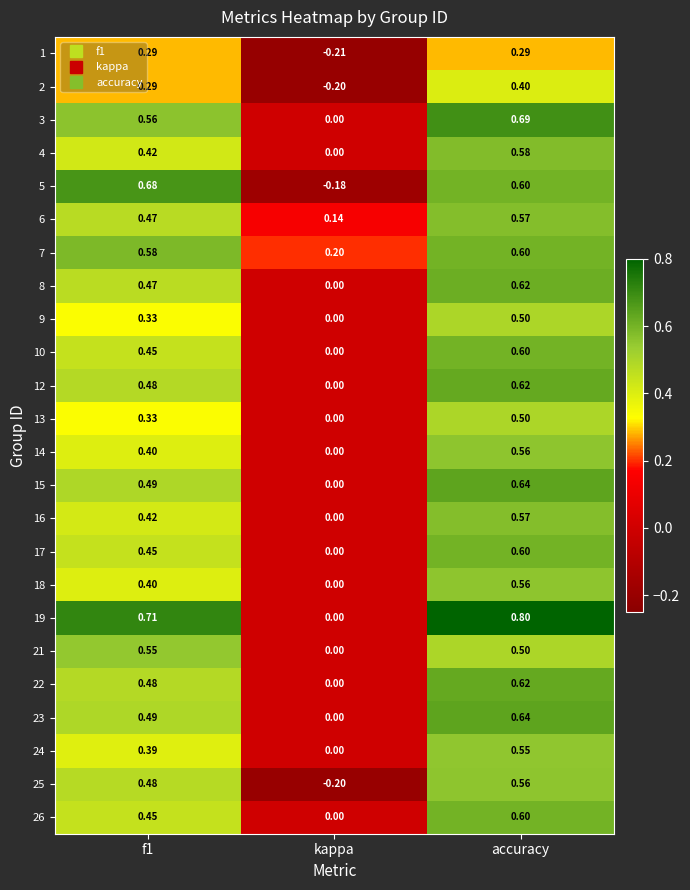

At which label is 16 closest to 0?

kappa